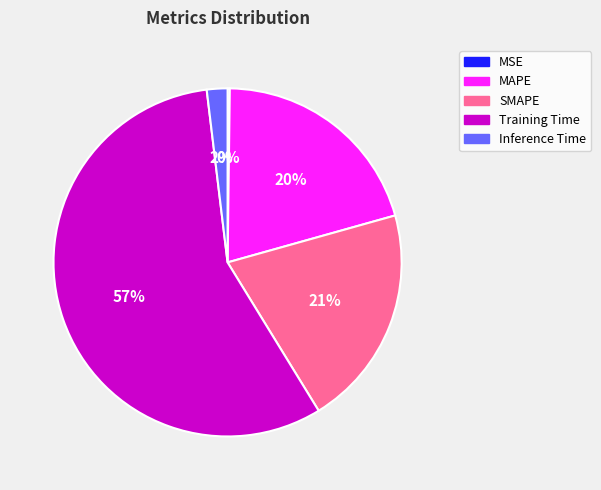

The SMAPE slice represents 21% of the pie. True or false?

True